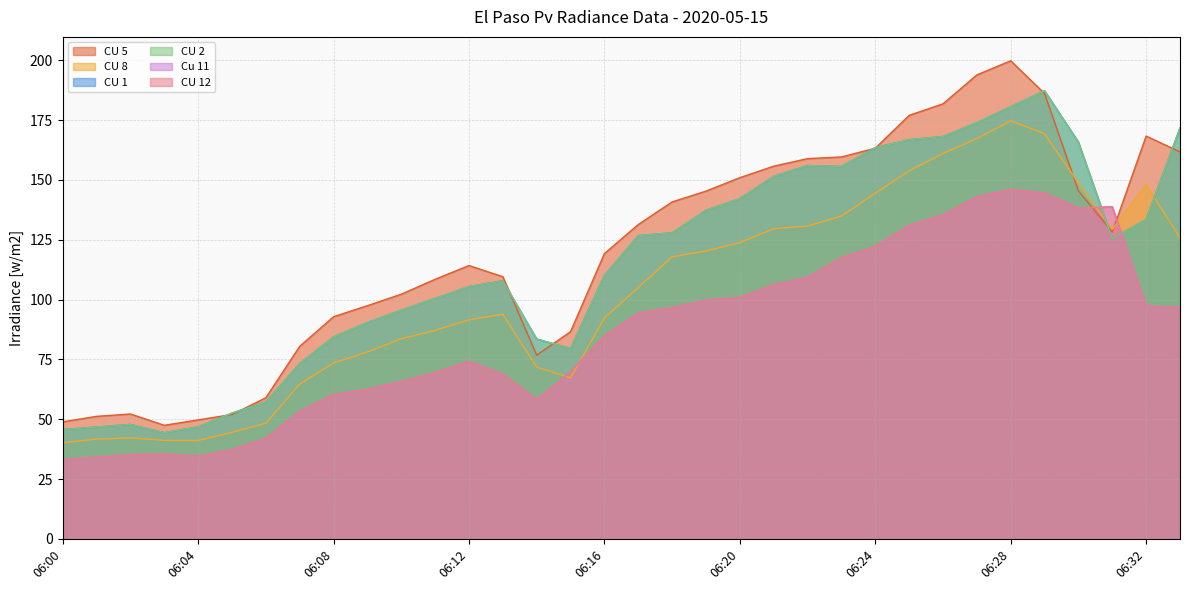

True or false: Cu 11 and CU 12 cross at least once.

False